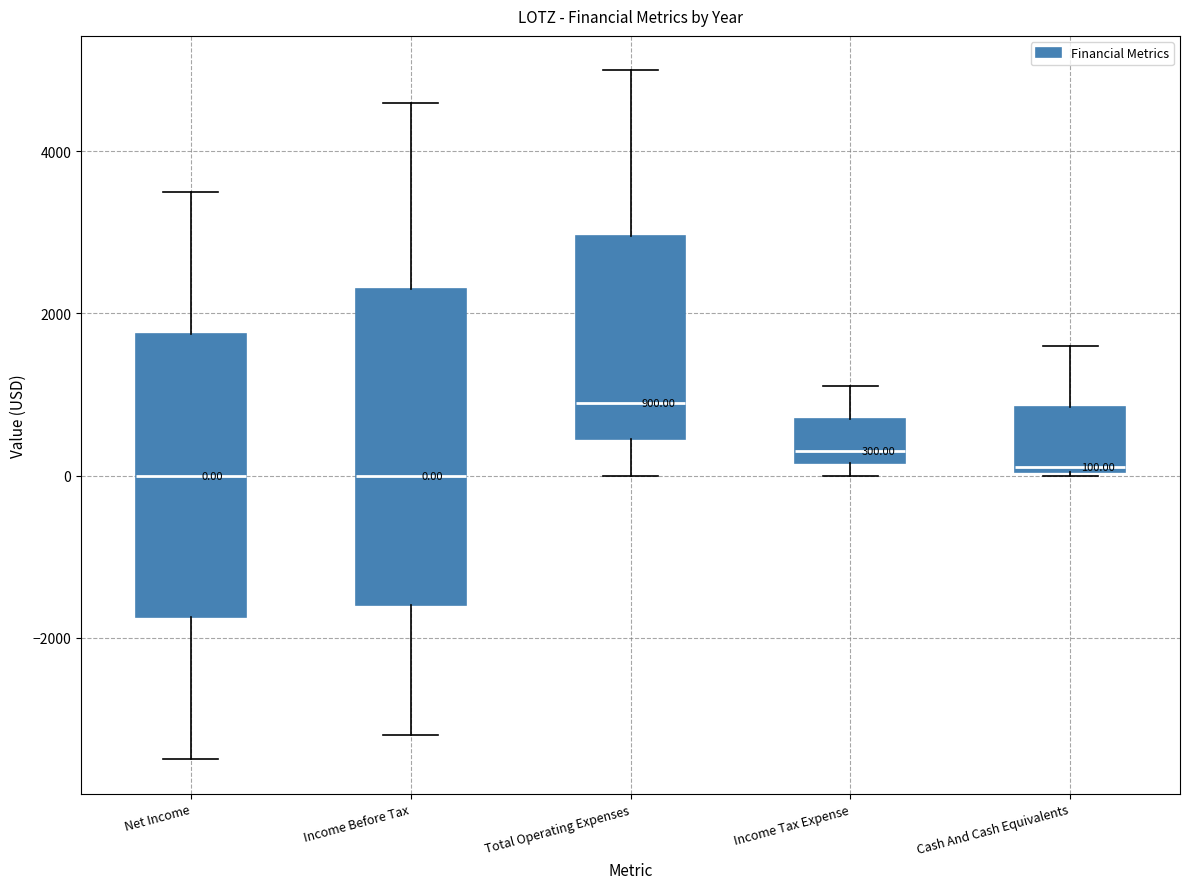

Which box is the tallest, from its lower edge to its upper edge?

Income Before Tax